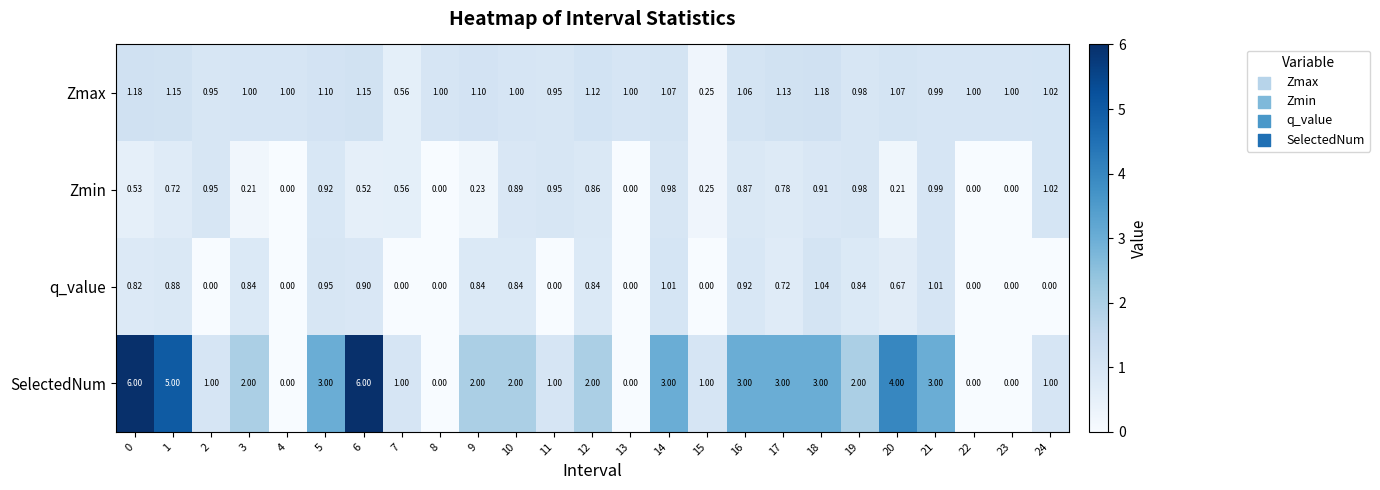

Rank the series by their maximum value, from highest to lowest.

SelectedNum, Zmax, q_value, Zmin